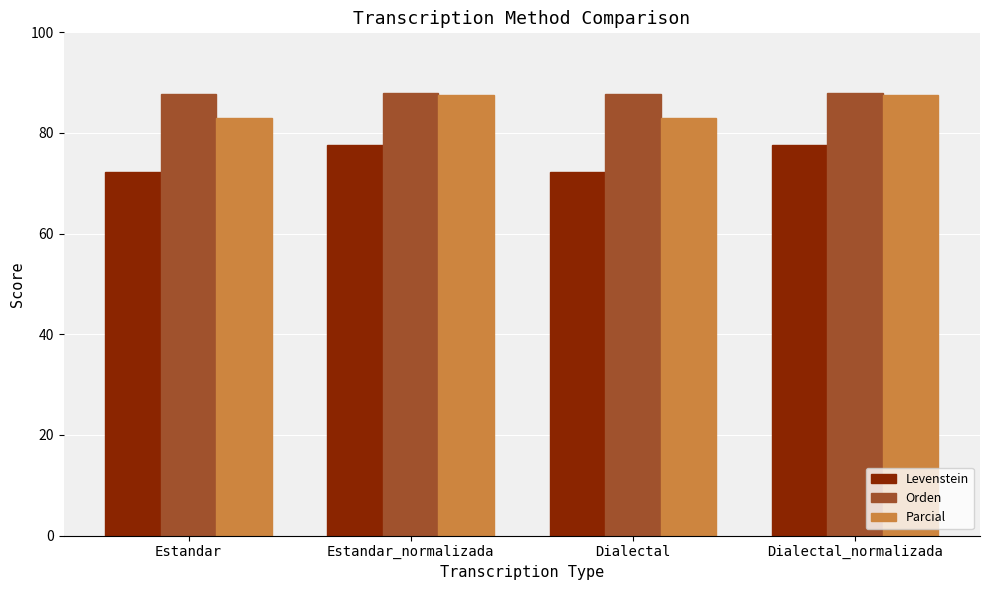

What is the difference between the highest and lowest values at Dialectal?

15.3